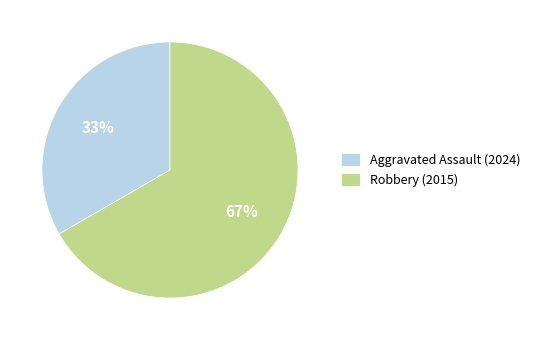

To the nearest percent, what is the combined percentage of Aggravated Assault (2024) and Robbery (2015)?

100%